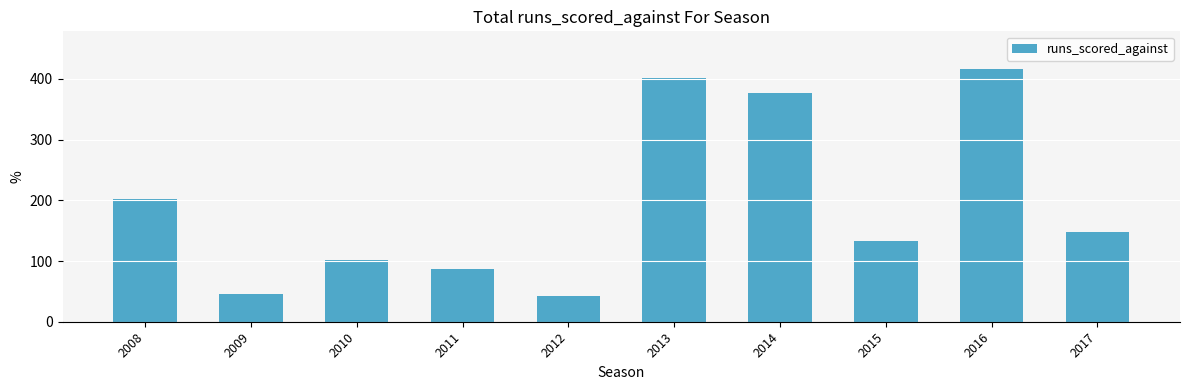

Which label corresponds to the largest value in the chart?

2016